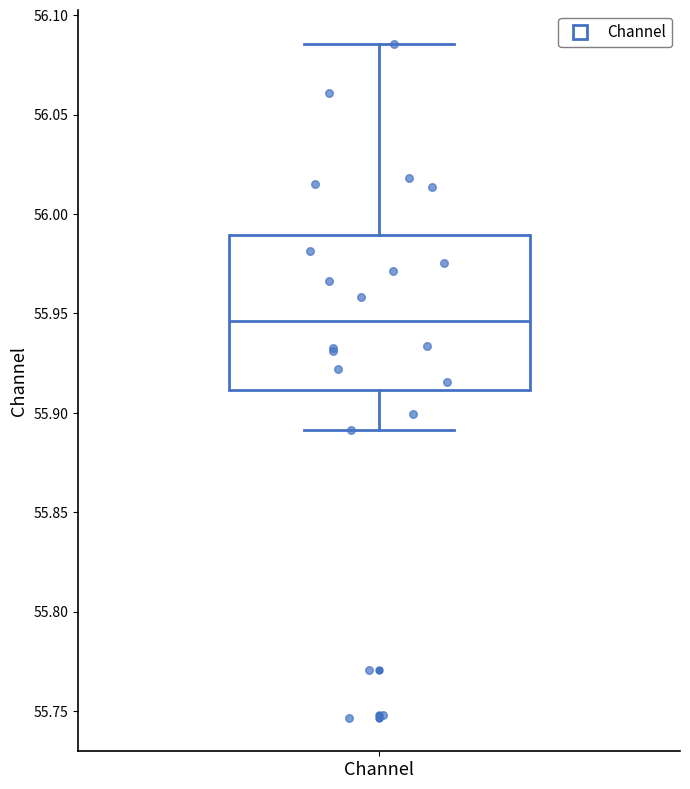

Transcribe this box plot: give where the median line is, the range the box spans, and where the two whiskers end, as read against the y-axis. The values are not printed on the chart, so give them approximately, as read against the axis.

median 55.945, box 55.910 to 55.990, whiskers 55.890 to 56.085